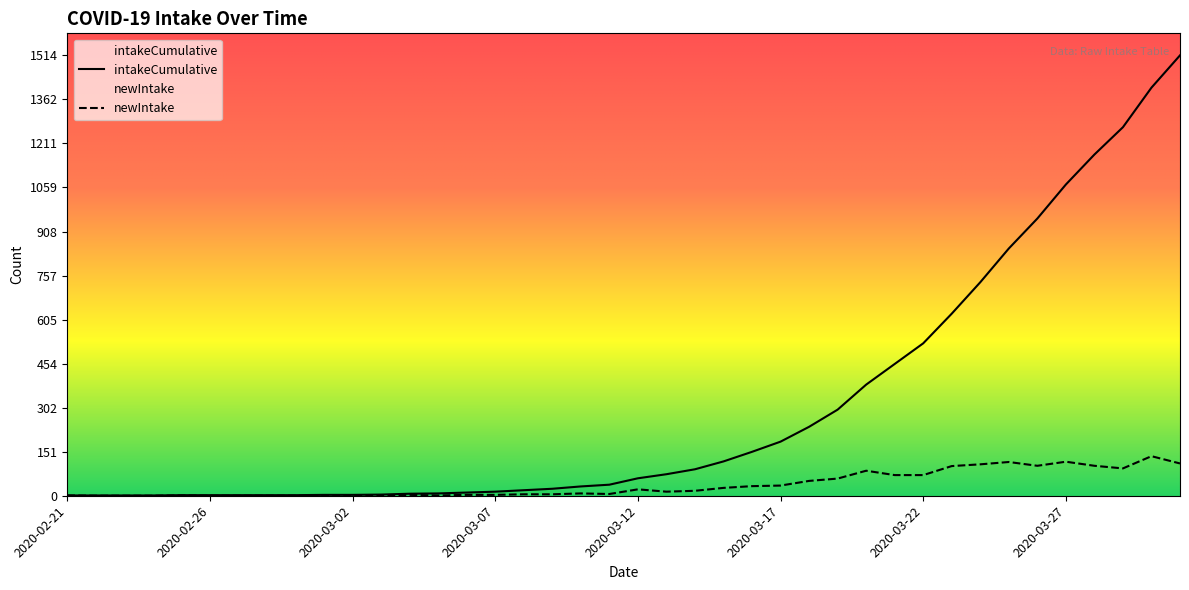

What position from the right is 2020-03-16?

16